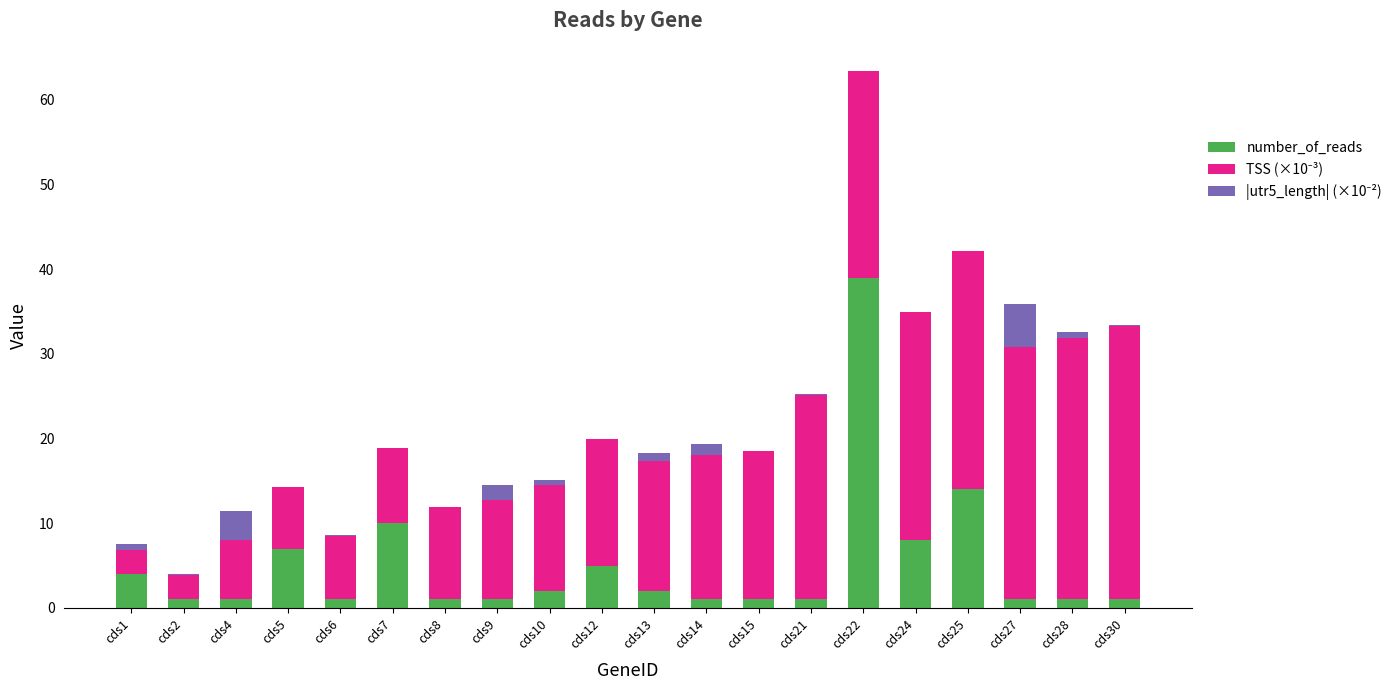

At which category is the sum across all series the highest?

cds22